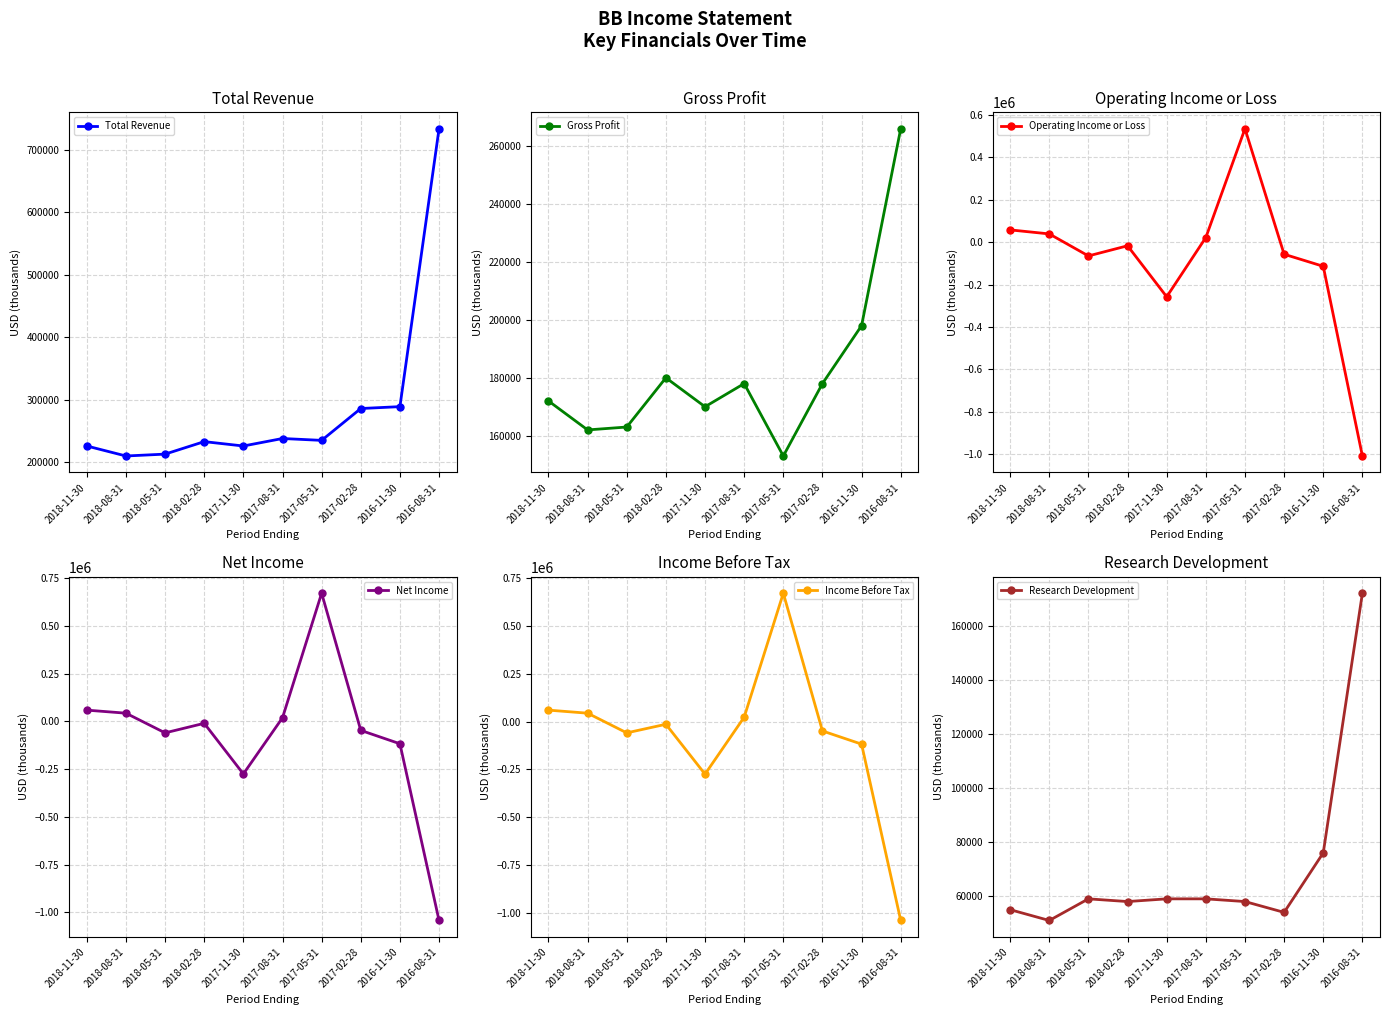

True or false: Research Development has more than 0 interior local peaks.

True